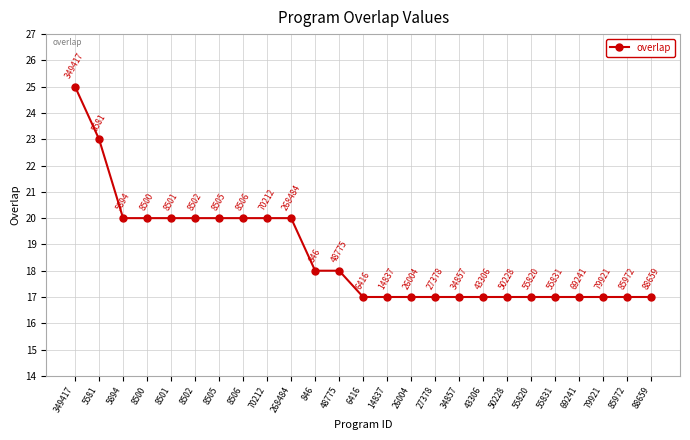

Reading left to right, what are all the values shown in this chart?

25	23	20	20	20	20	20	20	20	20	18	18	17	17	17	17	17	17	17	17	17	17	17	17	17